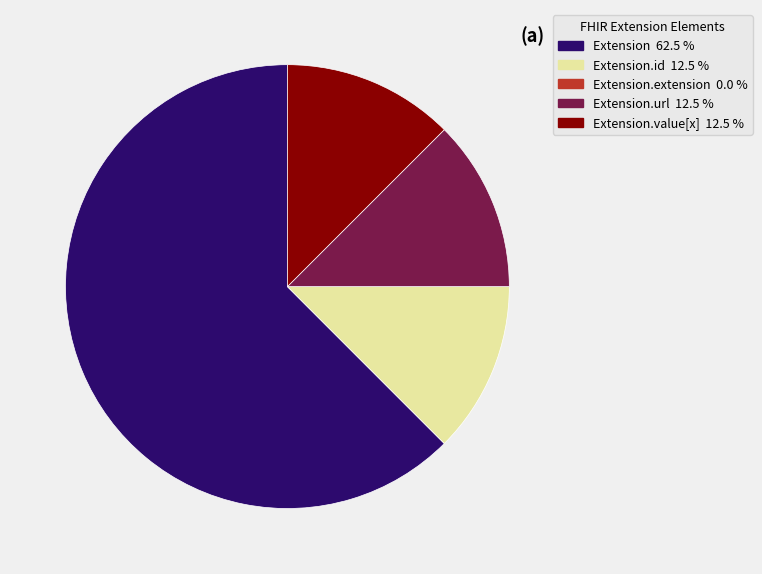

Does any single category account for the majority?

Yes